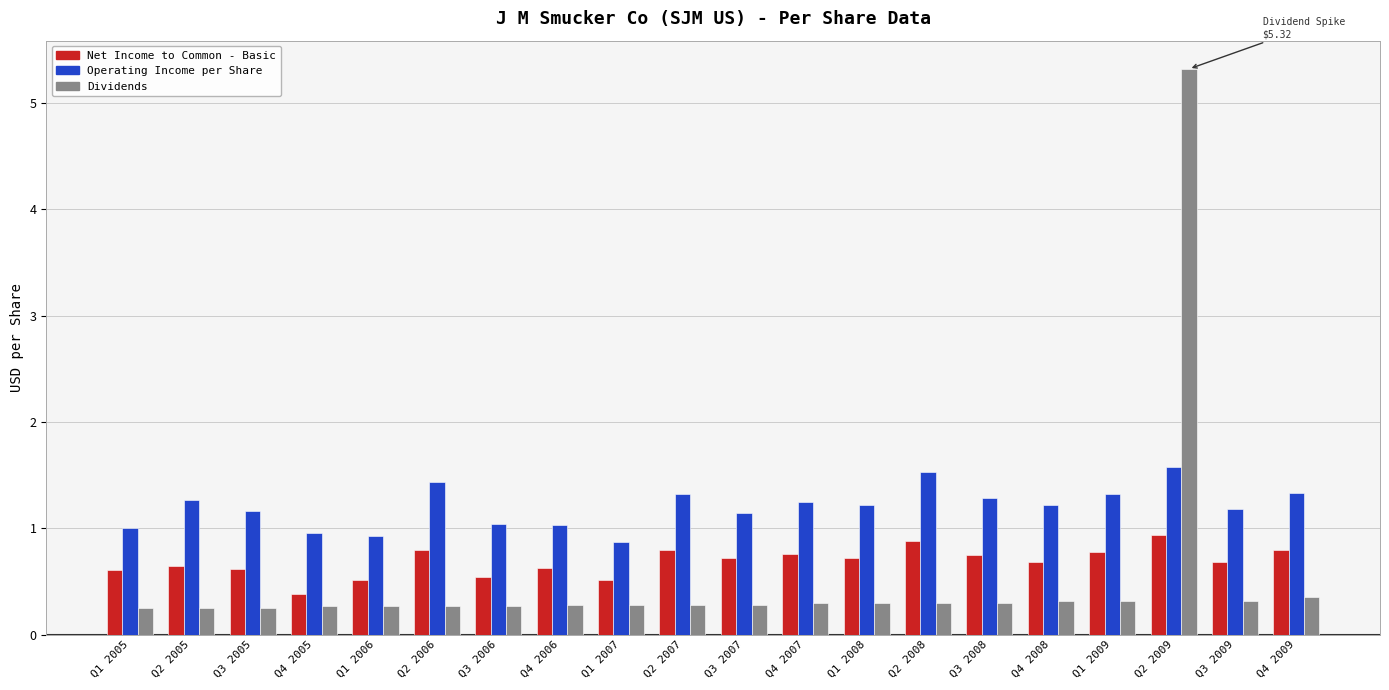

Which category has the highest value across all series?

Q2 2009